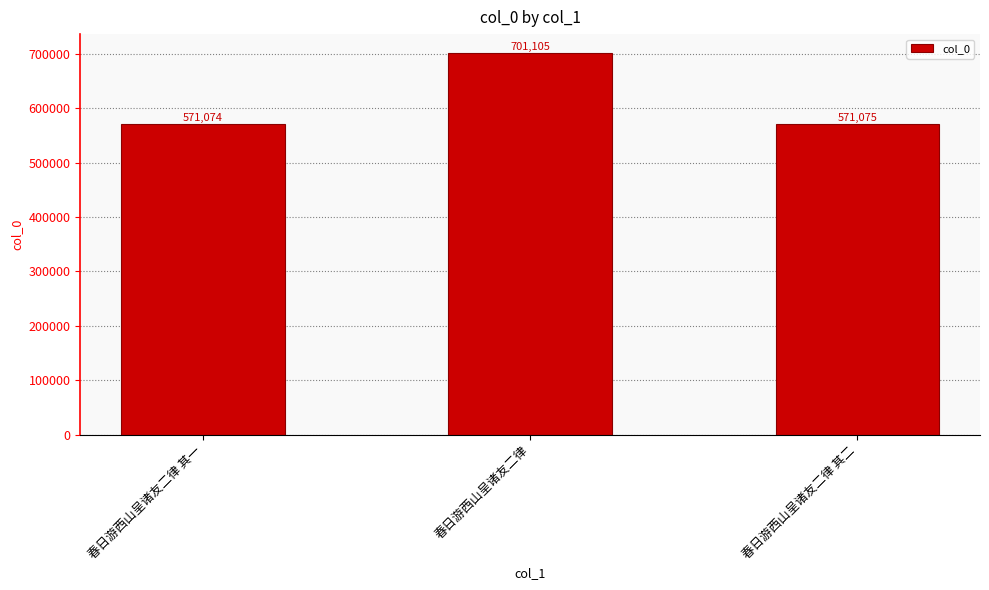

Are the bars horizontal?

No